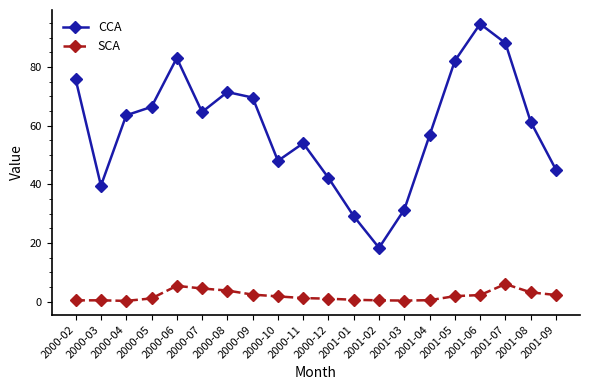

Is this an area chart (filled region under the line)?

No